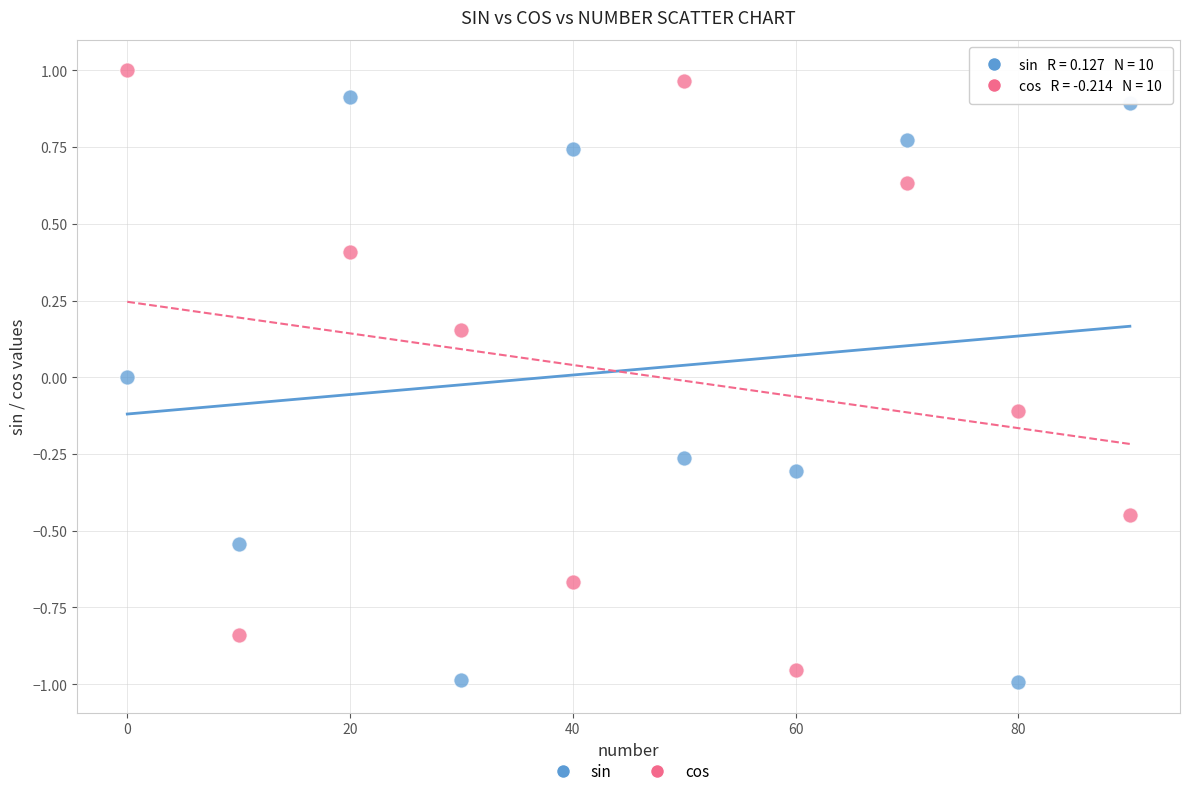

Across all data points, what is the range of X values (max minus min)?

90.0